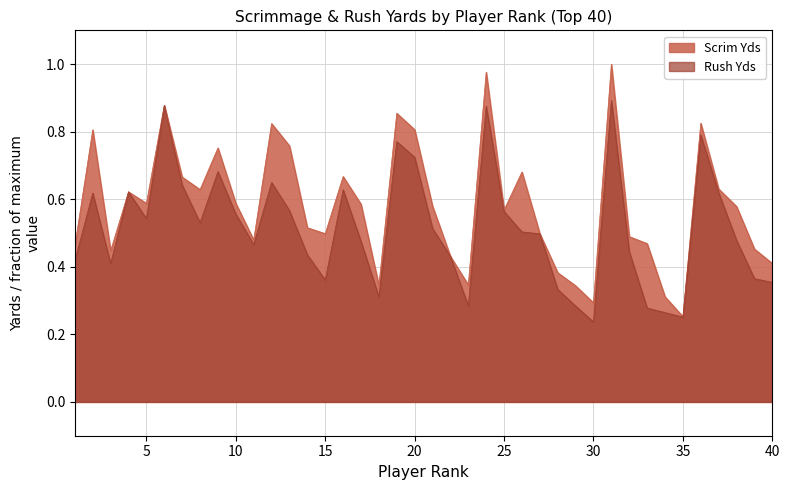

Is it true that Rush Yds equals 0.4 at 14?

True